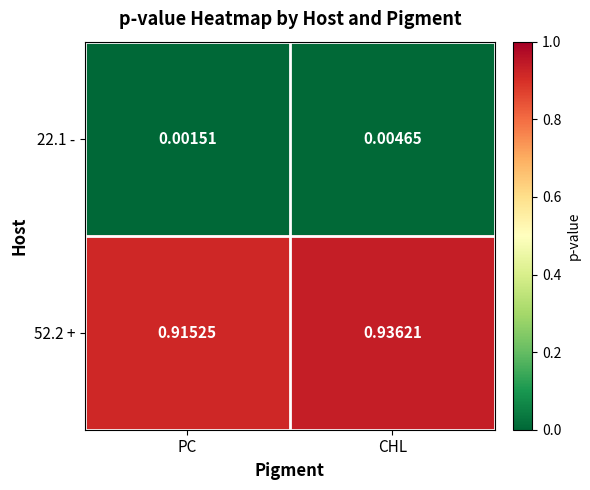

At which category is the sum across all series the highest?

CHL